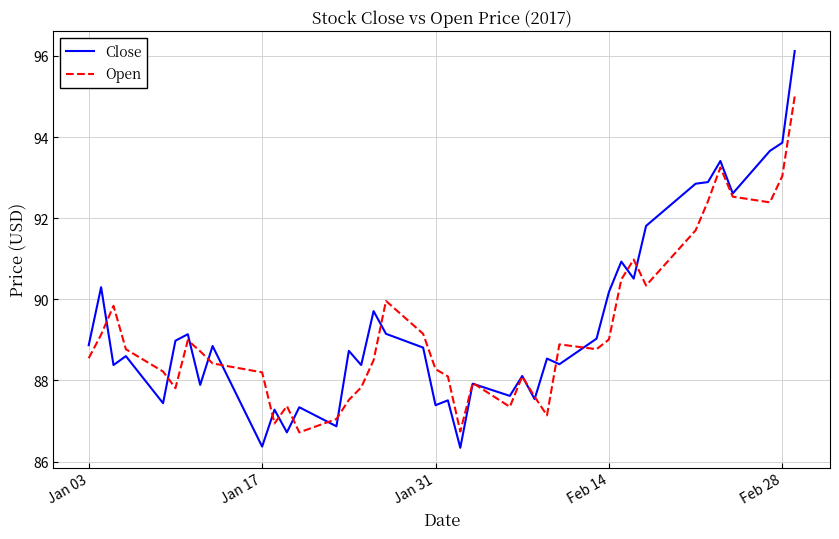

List the series in order of their peak value, lowest first.

Open, Close